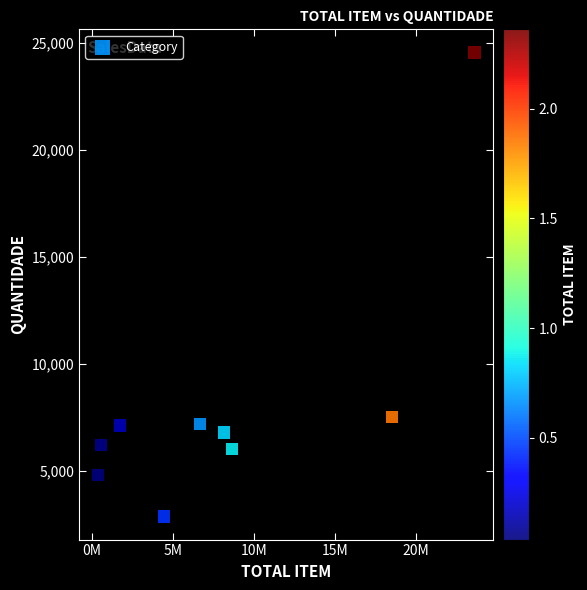

What is the average Y value?

8114